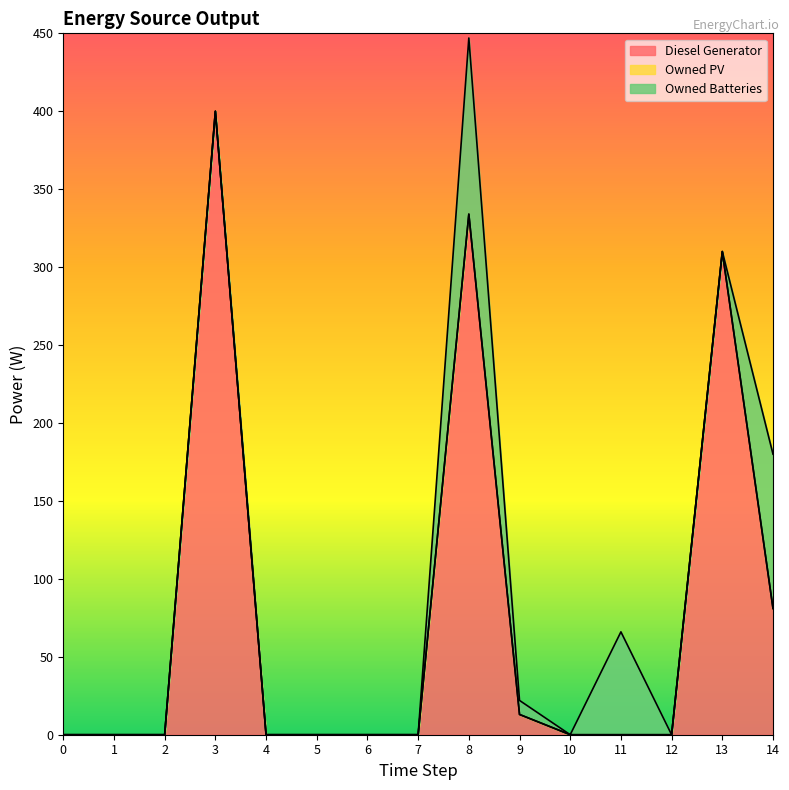

Does the chart display data point markers on the line(s)?

No